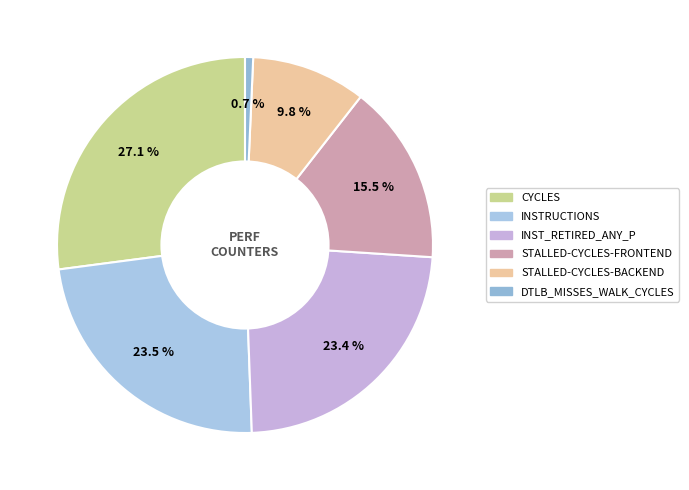

Count the number of slices in the pie.

6